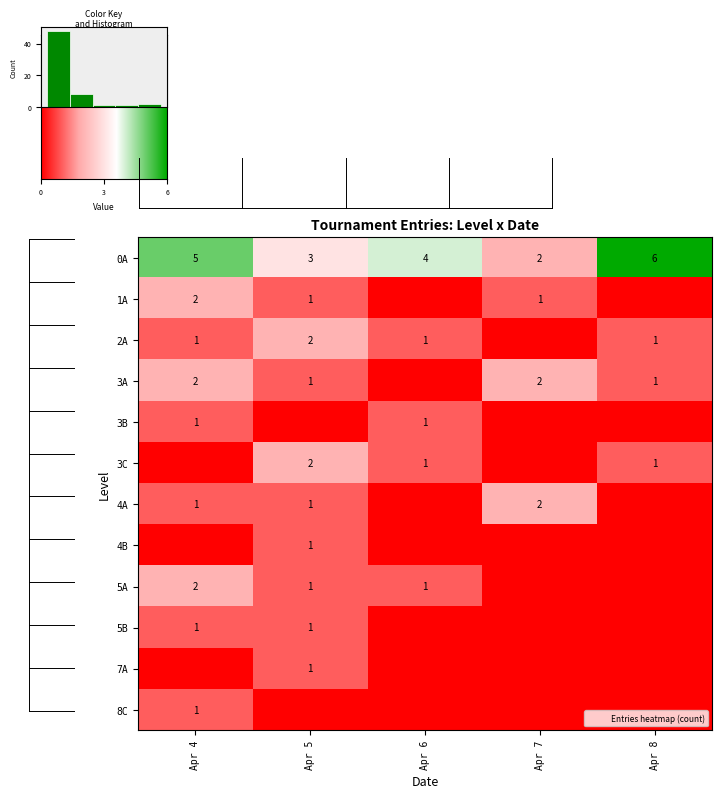

Reading right to left, list all the values displayed in this chart.

0A: Apr 8=6	Apr 7=2	Apr 6=4	Apr 5=3	Apr 4=5
1A: Apr 8=0	Apr 7=1	Apr 6=0	Apr 5=1	Apr 4=2
2A: Apr 8=1	Apr 7=0	Apr 6=1	Apr 5=2	Apr 4=1
3A: Apr 8=1	Apr 7=2	Apr 6=0	Apr 5=1	Apr 4=2
3B: Apr 8=0	Apr 7=0	Apr 6=1	Apr 5=0	Apr 4=1
3C: Apr 8=1	Apr 7=0	Apr 6=1	Apr 5=2	Apr 4=0
4A: Apr 8=0	Apr 7=2	Apr 6=0	Apr 5=1	Apr 4=1
4B: Apr 8=0	Apr 7=0	Apr 6=0	Apr 5=1	Apr 4=0
5A: Apr 8=0	Apr 7=0	Apr 6=1	Apr 5=1	Apr 4=2
5B: Apr 8=0	Apr 7=0	Apr 6=0	Apr 5=1	Apr 4=1
7A: Apr 8=0	Apr 7=0	Apr 6=0	Apr 5=1	Apr 4=0
8C: Apr 8=0	Apr 7=0	Apr 6=0	Apr 5=0	Apr 4=1